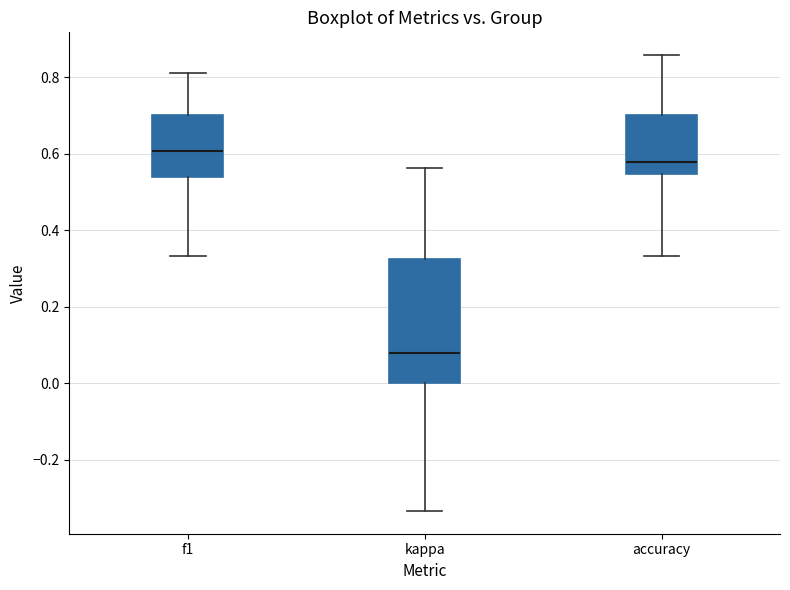

Reading left to right, read every box against the y-axis: the position of its median line, the range the box covers, and the ends of its whiskers. The values are not printed on the chart, so give them approximately, as read against the axis.

f1: median 0.60, box 0.54 to 0.70, whiskers 0.34 to 0.80
kappa: median 0.08, box 0.00 to 0.32, whiskers -0.34 to 0.56
accuracy: median 0.58, box 0.54 to 0.70, whiskers 0.34 to 0.86